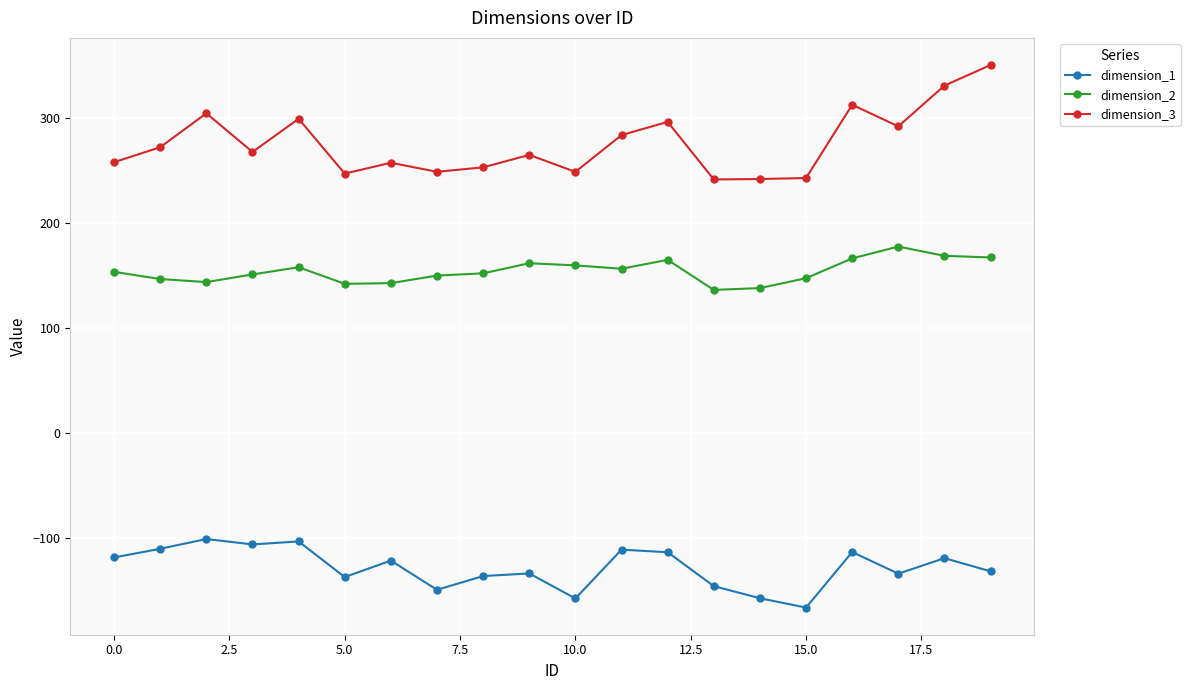

Which series has the largest total across all categories?

dimension_3